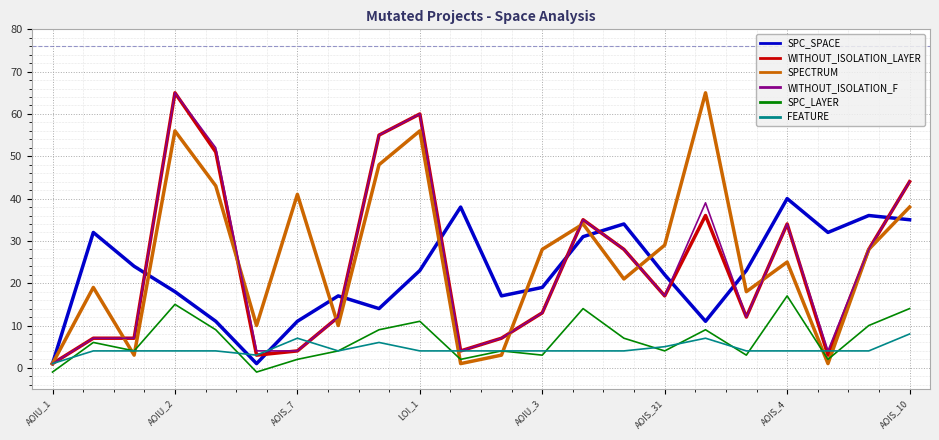

How many distinct data groups are displayed?

6